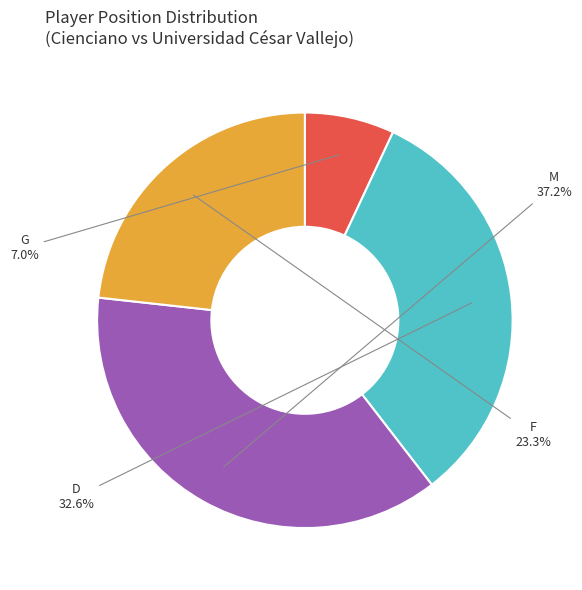

Combined, do F and G account for over 50%?

No